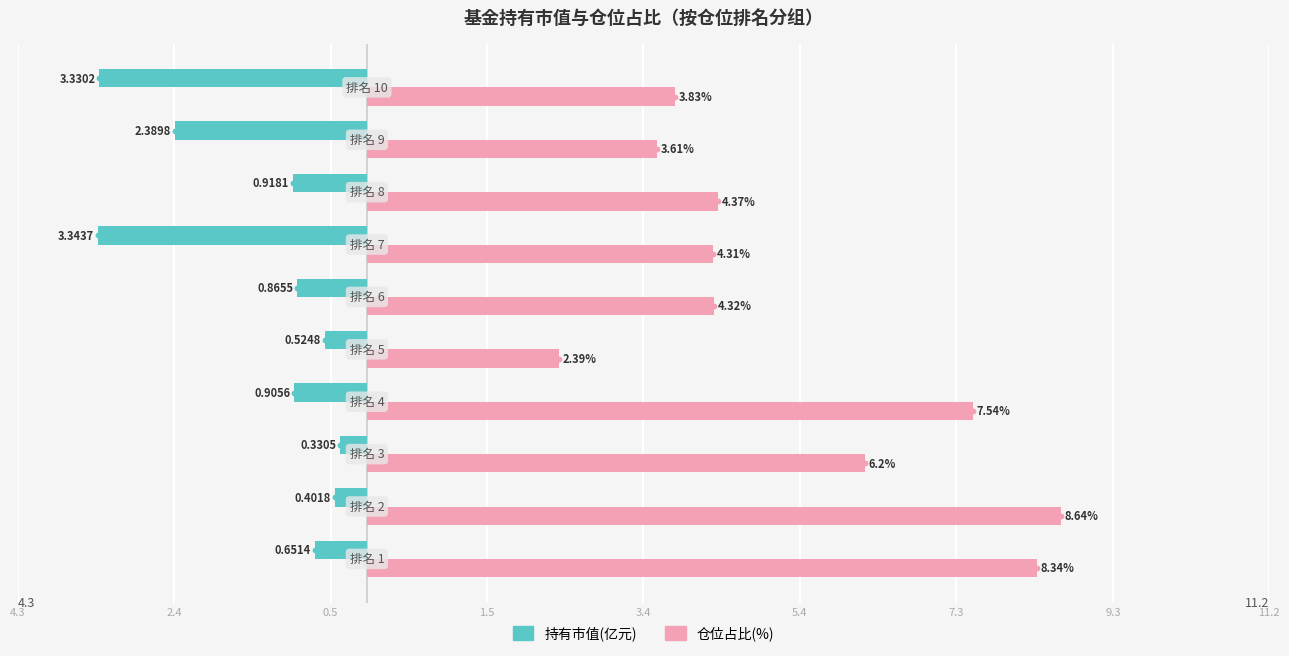

What are all the series names shown in the legend?

持有市值(亿元), 仓位占比(%)